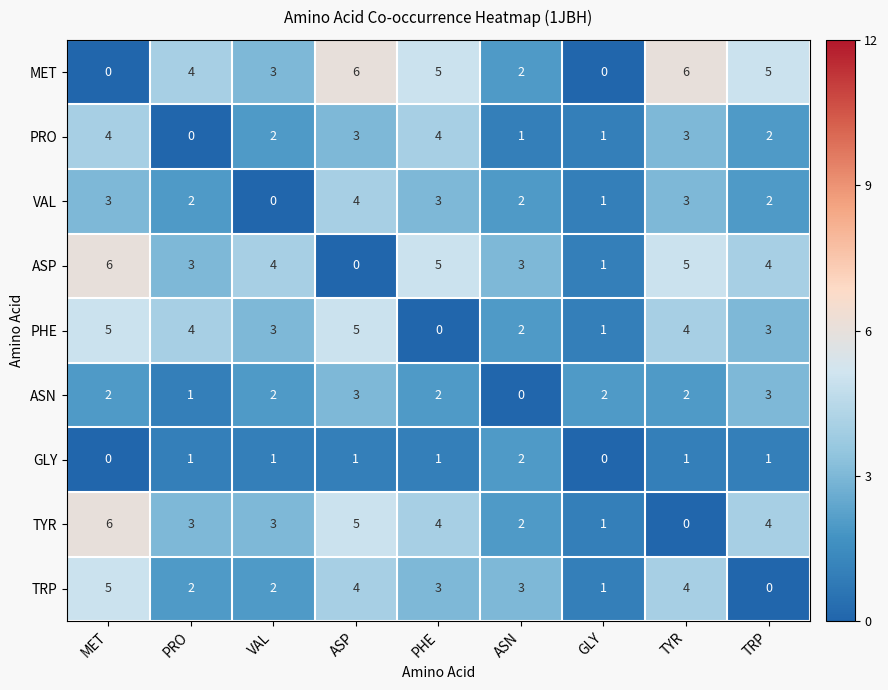

True or false: PRO has a value of 2 at TYR.

False